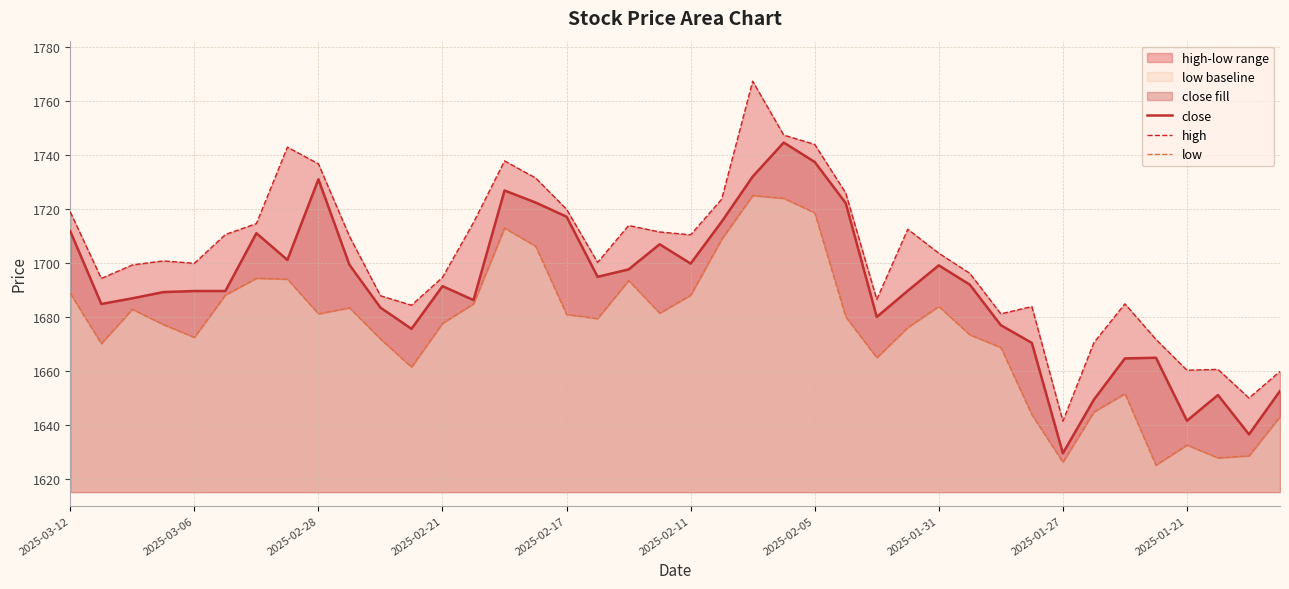

What is the difference between the maximum and minimum values in the high series?

125.8